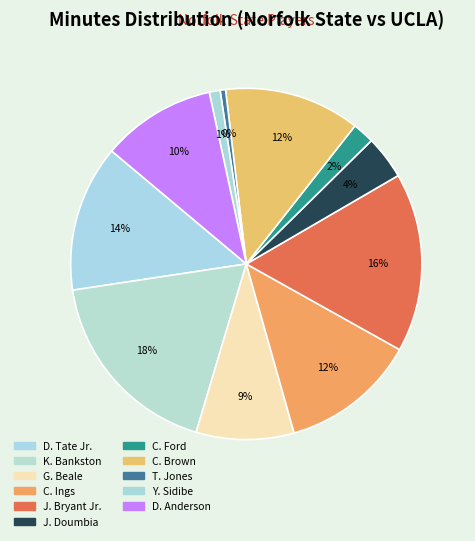

True or false: D. Tate Jr. accounts for 14% of the total.

True